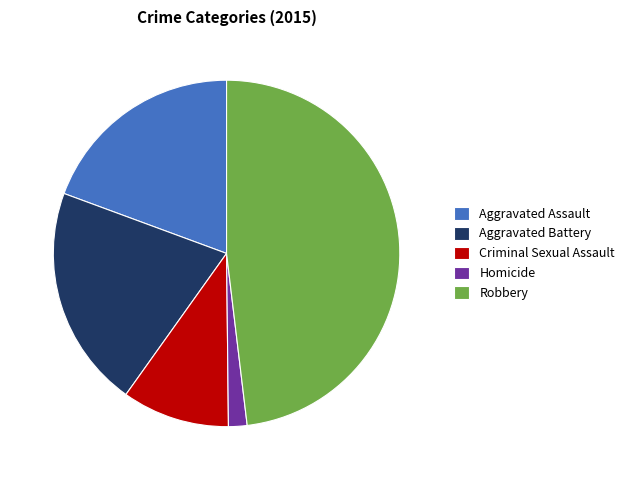

True or false: Aggravated Assault accounts for 7% of the total.

False